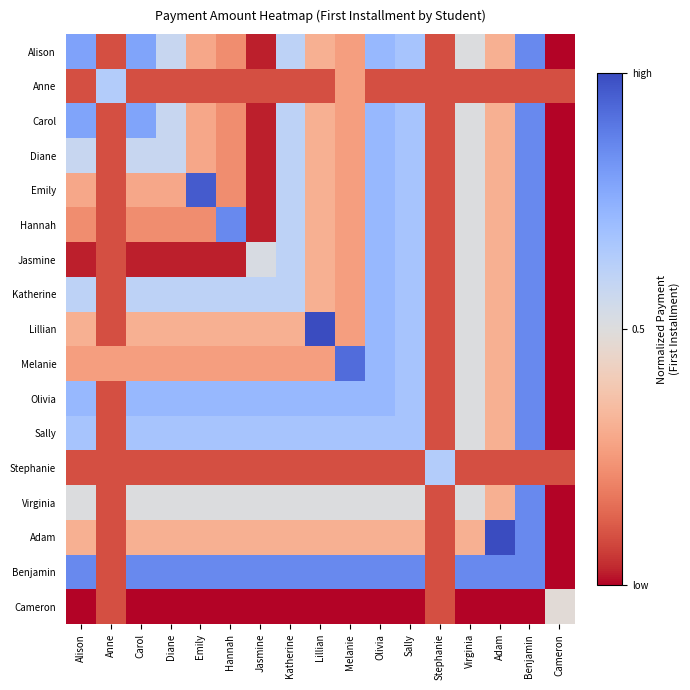

Reading left to right, what are all the values shown in this chart?

Alison: Alison=0.8	Anne=0.1	Carol=0.8	Diane=0.6	Emily=0.3	Hannah=0.2	Jasmine=0.0	Katherine=0.6	Lillian=0.3	Melanie=0.3	Olivia=0.7	Sally=0.7	Stephanie=0.1	Virginia=0.5	Adam=0.3	Benjamin=0.9	Cameron=0.0
Anne: Alison=0.1	Anne=0.6	Carol=0.1	Diane=0.1	Emily=0.1	Hannah=0.1	Jasmine=0.1	Katherine=0.1	Lillian=0.1	Melanie=0.3	Olivia=0.1	Sally=0.1	Stephanie=0.1	Virginia=0.1	Adam=0.1	Benjamin=0.1	Cameron=0.1
Carol: Alison=0.8	Anne=0.1	Carol=0.8	Diane=0.6	Emily=0.3	Hannah=0.2	Jasmine=0.0	Katherine=0.6	Lillian=0.3	Melanie=0.3	Olivia=0.7	Sally=0.7	Stephanie=0.1	Virginia=0.5	Adam=0.3	Benjamin=0.9	Cameron=0.0
Diane: Alison=0.6	Anne=0.1	Carol=0.6	Diane=0.6	Emily=0.3	Hannah=0.2	Jasmine=0.0	Katherine=0.6	Lillian=0.3	Melanie=0.3	Olivia=0.7	Sally=0.7	Stephanie=0.1	Virginia=0.5	Adam=0.3	Benjamin=0.9	Cameron=0.0
Emily: Alison=0.3	Anne=0.1	Carol=0.3	Diane=0.3	Emily=1.0	Hannah=0.2	Jasmine=0.0	Katherine=0.6	Lillian=0.3	Melanie=0.3	Olivia=0.7	Sally=0.7	Stephanie=0.1	Virginia=0.5	Adam=0.3	Benjamin=0.9	Cameron=0.0
Hannah: Alison=0.2	Anne=0.1	Carol=0.2	Diane=0.2	Emily=0.2	Hannah=0.9	Jasmine=0.0	Katherine=0.6	Lillian=0.3	Melanie=0.3	Olivia=0.7	Sally=0.7	Stephanie=0.1	Virginia=0.5	Adam=0.3	Benjamin=0.9	Cameron=0.0
Jasmine: Alison=0.0	Anne=0.1	Carol=0.0	Diane=0.0	Emily=0.0	Hannah=0.0	Jasmine=0.5	Katherine=0.6	Lillian=0.3	Melanie=0.3	Olivia=0.7	Sally=0.7	Stephanie=0.1	Virginia=0.5	Adam=0.3	Benjamin=0.9	Cameron=0.0
Katherine: Alison=0.6	Anne=0.1	Carol=0.6	Diane=0.6	Emily=0.6	Hannah=0.6	Jasmine=0.6	Katherine=0.6	Lillian=0.3	Melanie=0.3	Olivia=0.7	Sally=0.7	Stephanie=0.1	Virginia=0.5	Adam=0.3	Benjamin=0.9	Cameron=0.0
Lillian: Alison=0.3	Anne=0.1	Carol=0.3	Diane=0.3	Emily=0.3	Hannah=0.3	Jasmine=0.3	Katherine=0.3	Lillian=1.0	Melanie=0.3	Olivia=0.7	Sally=0.7	Stephanie=0.1	Virginia=0.5	Adam=0.3	Benjamin=0.9	Cameron=0.0
Melanie: Alison=0.3	Anne=0.3	Carol=0.3	Diane=0.3	Emily=0.3	Hannah=0.3	Jasmine=0.3	Katherine=0.3	Lillian=0.3	Melanie=0.9	Olivia=0.7	Sally=0.7	Stephanie=0.1	Virginia=0.5	Adam=0.3	Benjamin=0.9	Cameron=0.0
Olivia: Alison=0.7	Anne=0.1	Carol=0.7	Diane=0.7	Emily=0.7	Hannah=0.7	Jasmine=0.7	Katherine=0.7	Lillian=0.7	Melanie=0.7	Olivia=0.7	Sally=0.7	Stephanie=0.1	Virginia=0.5	Adam=0.3	Benjamin=0.9	Cameron=0.0
Sally: Alison=0.7	Anne=0.1	Carol=0.7	Diane=0.7	Emily=0.7	Hannah=0.7	Jasmine=0.7	Katherine=0.7	Lillian=0.7	Melanie=0.7	Olivia=0.7	Sally=0.7	Stephanie=0.1	Virginia=0.5	Adam=0.3	Benjamin=0.9	Cameron=0.0
Stephanie: Alison=0.1	Anne=0.1	Carol=0.1	Diane=0.1	Emily=0.1	Hannah=0.1	Jasmine=0.1	Katherine=0.1	Lillian=0.1	Melanie=0.1	Olivia=0.1	Sally=0.1	Stephanie=0.6	Virginia=0.1	Adam=0.1	Benjamin=0.1	Cameron=0.1
Virginia: Alison=0.5	Anne=0.1	Carol=0.5	Diane=0.5	Emily=0.5	Hannah=0.5	Jasmine=0.5	Katherine=0.5	Lillian=0.5	Melanie=0.5	Olivia=0.5	Sally=0.5	Stephanie=0.1	Virginia=0.5	Adam=0.3	Benjamin=0.9	Cameron=0.0
Adam: Alison=0.3	Anne=0.1	Carol=0.3	Diane=0.3	Emily=0.3	Hannah=0.3	Jasmine=0.3	Katherine=0.3	Lillian=0.3	Melanie=0.3	Olivia=0.3	Sally=0.3	Stephanie=0.1	Virginia=0.3	Adam=1.0	Benjamin=0.9	Cameron=0.0
Benjamin: Alison=0.9	Anne=0.1	Carol=0.9	Diane=0.9	Emily=0.9	Hannah=0.9	Jasmine=0.9	Katherine=0.9	Lillian=0.9	Melanie=0.9	Olivia=0.9	Sally=0.9	Stephanie=0.1	Virginia=0.9	Adam=0.9	Benjamin=0.9	Cameron=0.0
Cameron: Alison=0.0	Anne=0.1	Carol=0.0	Diane=0.0	Emily=0.0	Hannah=0.0	Jasmine=0.0	Katherine=0.0	Lillian=0.0	Melanie=0.0	Olivia=0.0	Sally=0.0	Stephanie=0.1	Virginia=0.0	Adam=0.0	Benjamin=0.0	Cameron=0.5